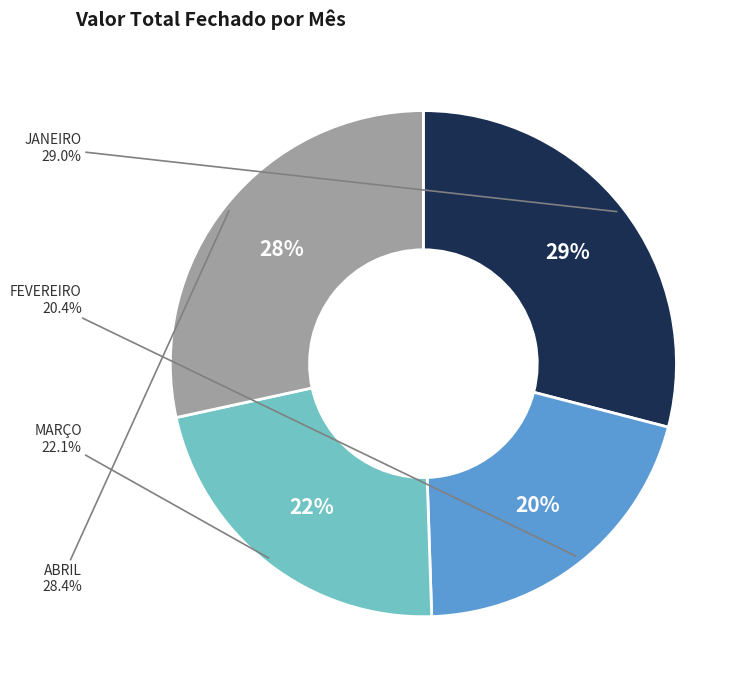

True or false: JANEIRO accounts for 34% of the total.

False